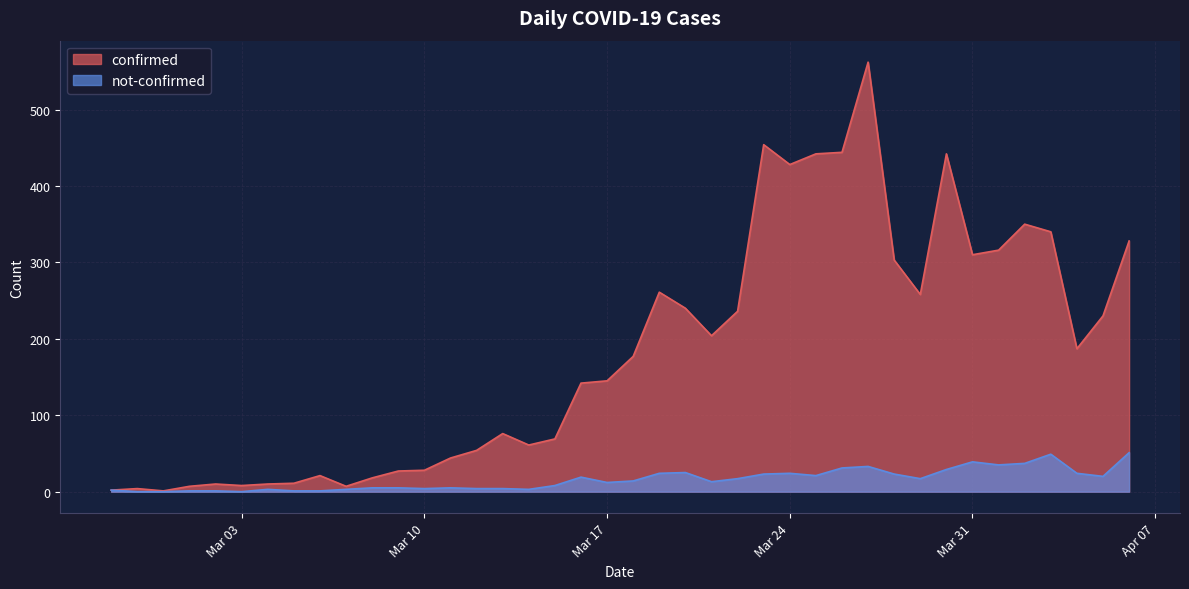

What is the approximate value of confirmed at 2020-03-13, to the nearest 10?

80